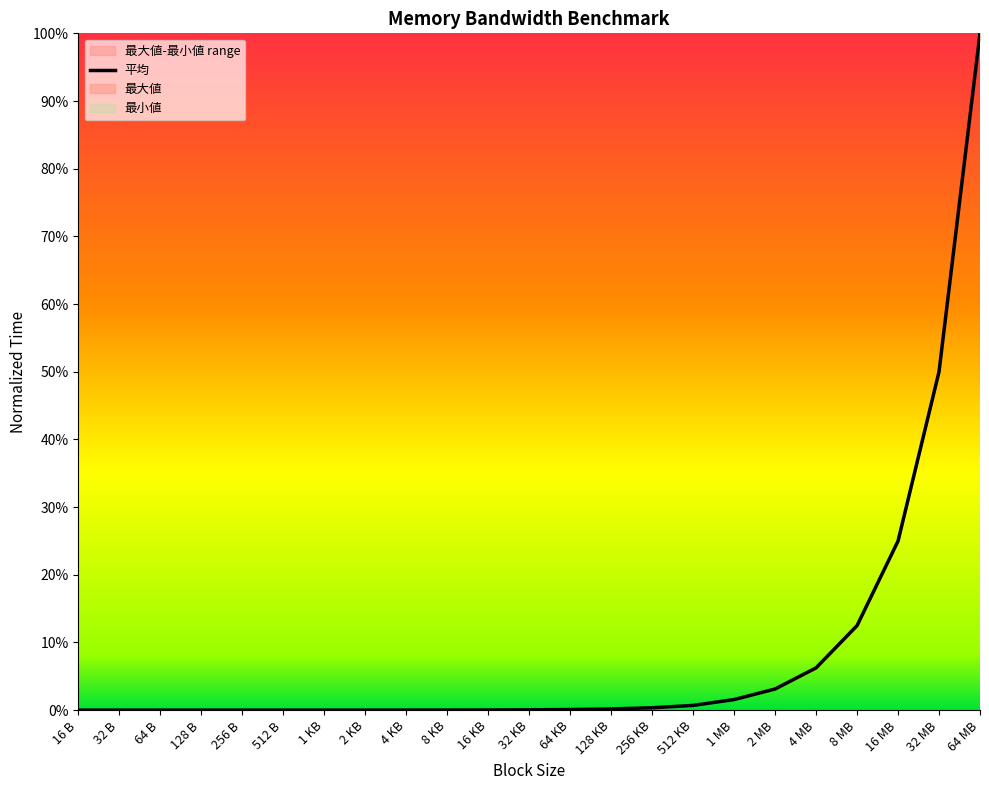

Which category has the lowest value across all series?

16 B